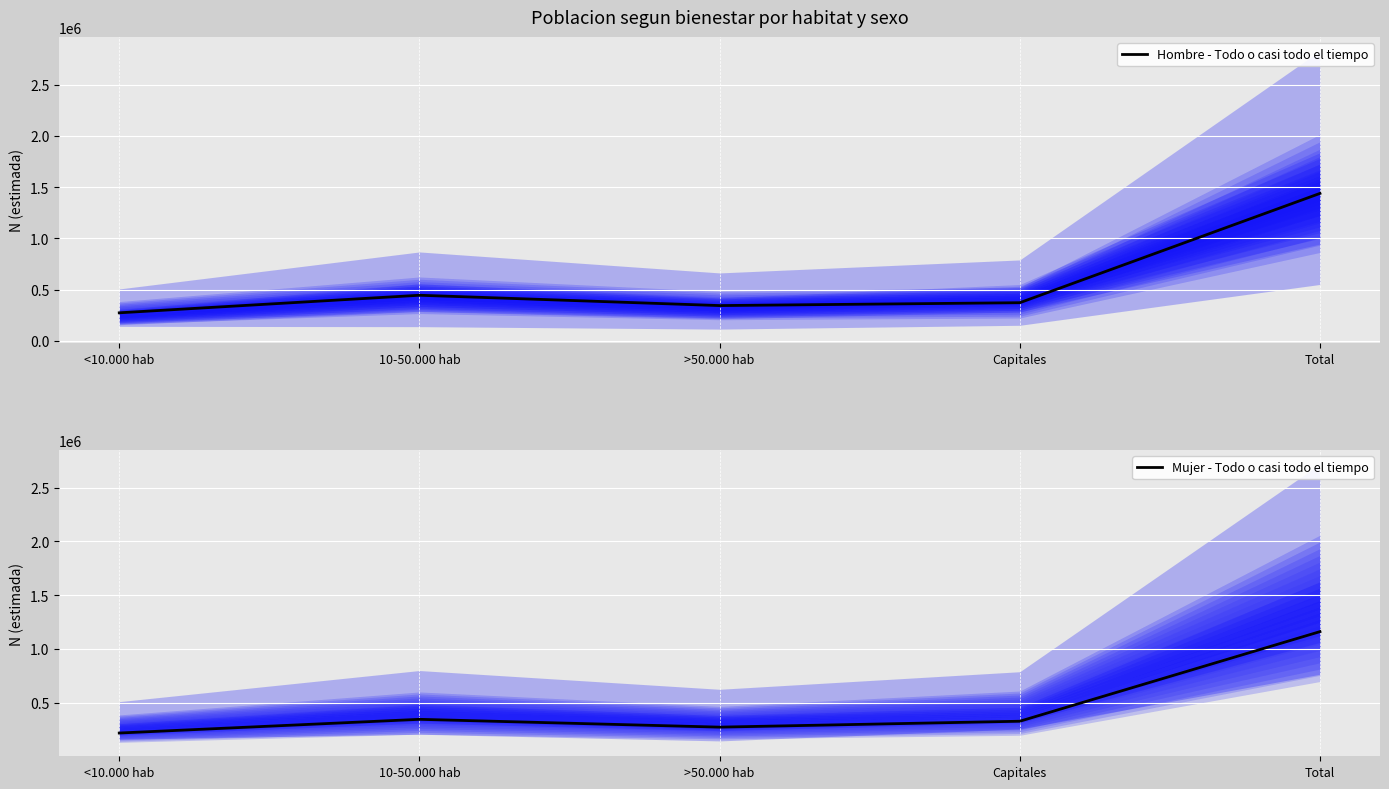

Is it true that Hombre - Todo o casi todo el tiempo equals 373364 at Capitales?

True